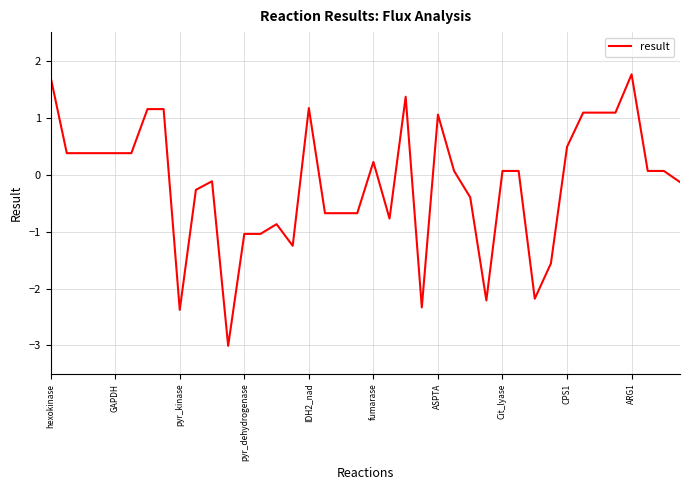

What is the difference between the maximum and minimum values?

4.8